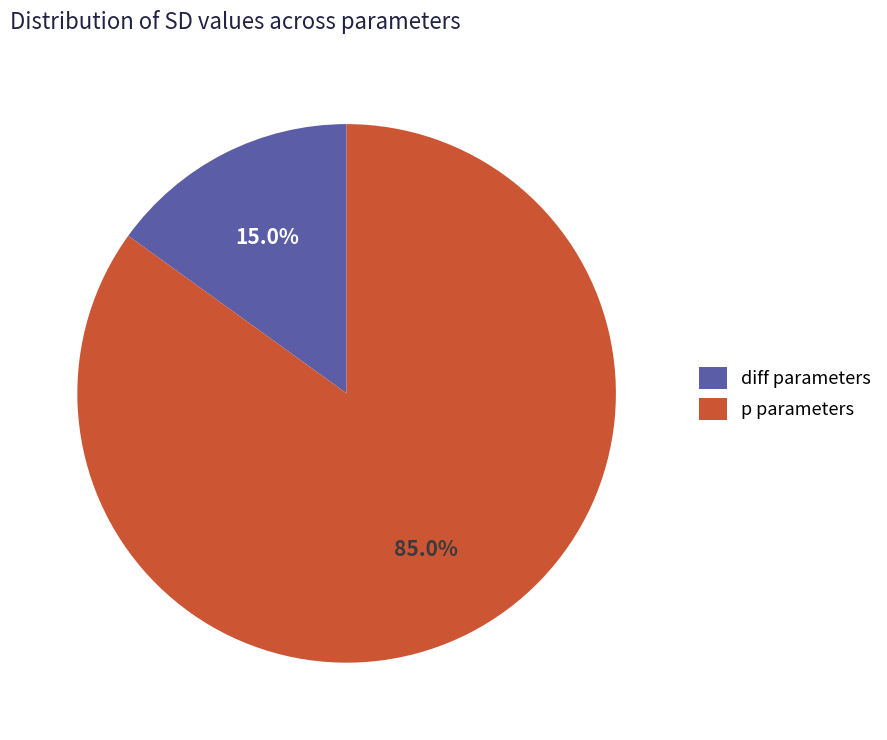

Is the sum of p parameters and diff parameters greater than half?

Yes